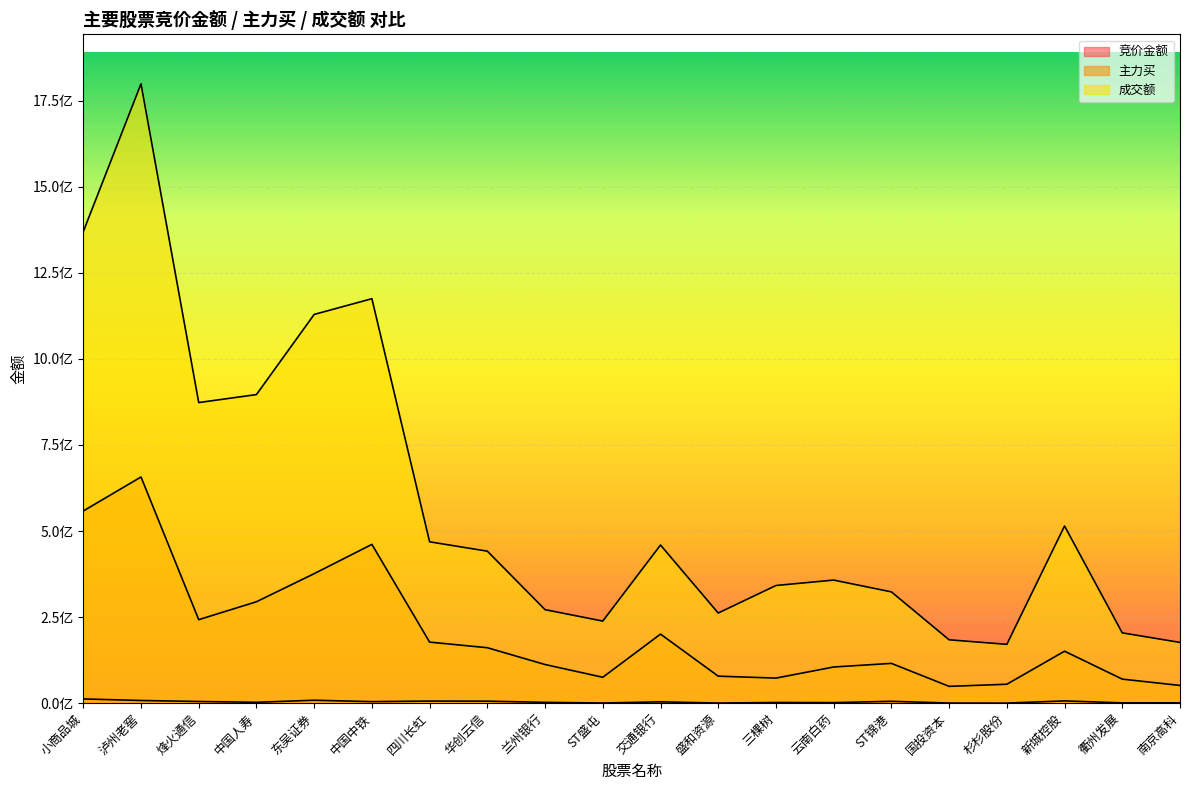

Which series changed the most between ST锦港 and 国投资本?

成交额